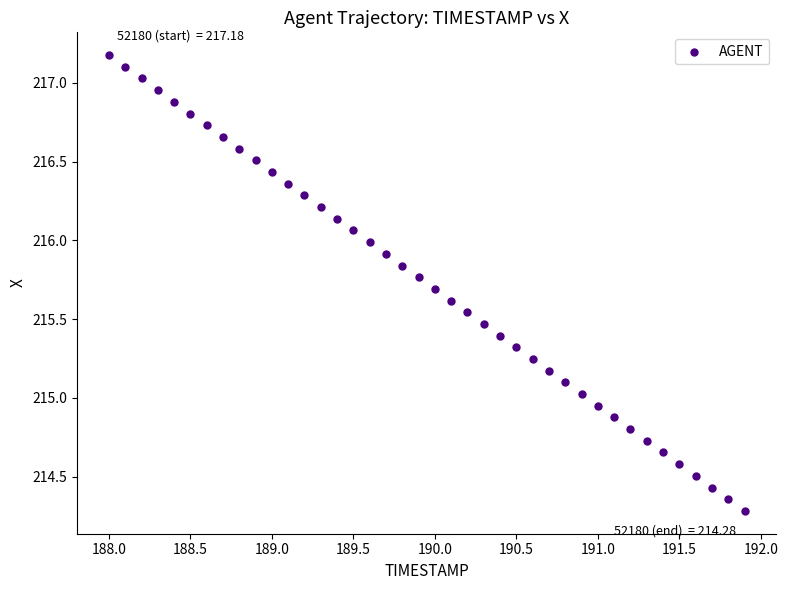

What is the range of Y values (max minus min)?

2.9